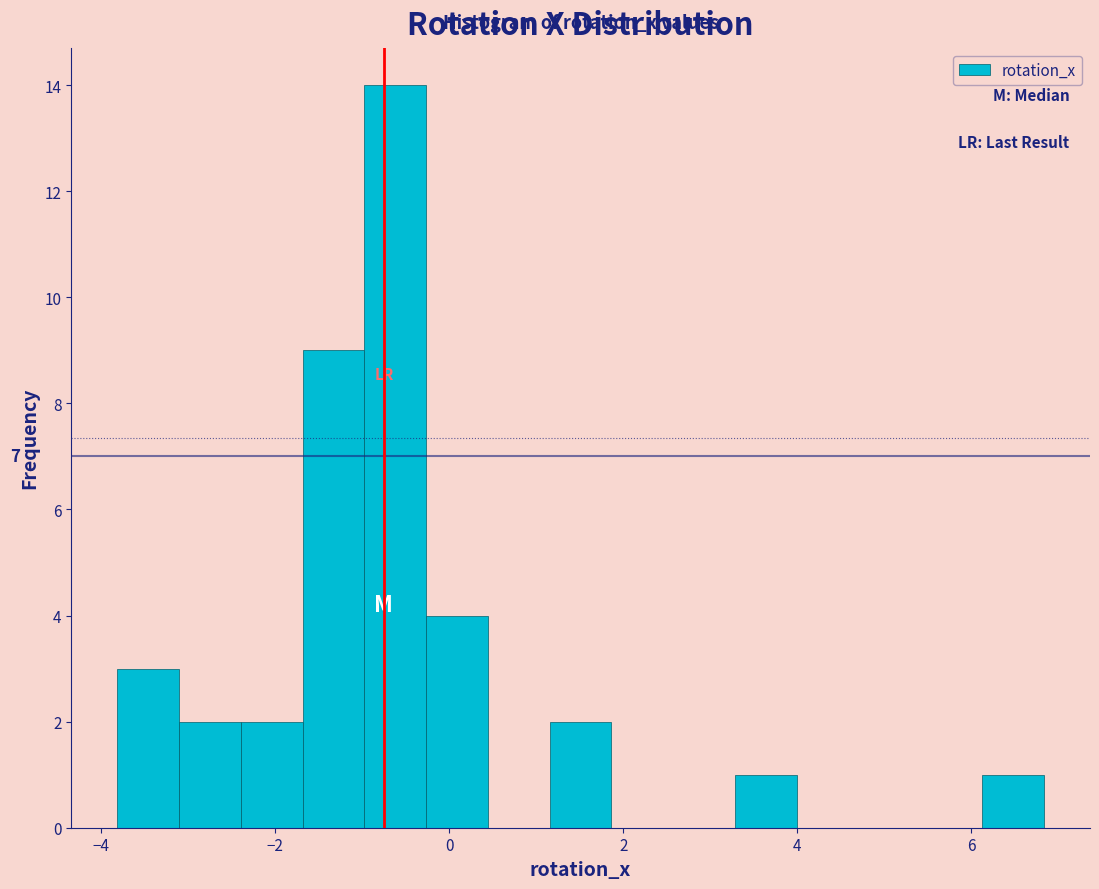

Around what value on the x-axis is the tallest bar? Give the approximate position of its centre, as read against the axis.

-0.6